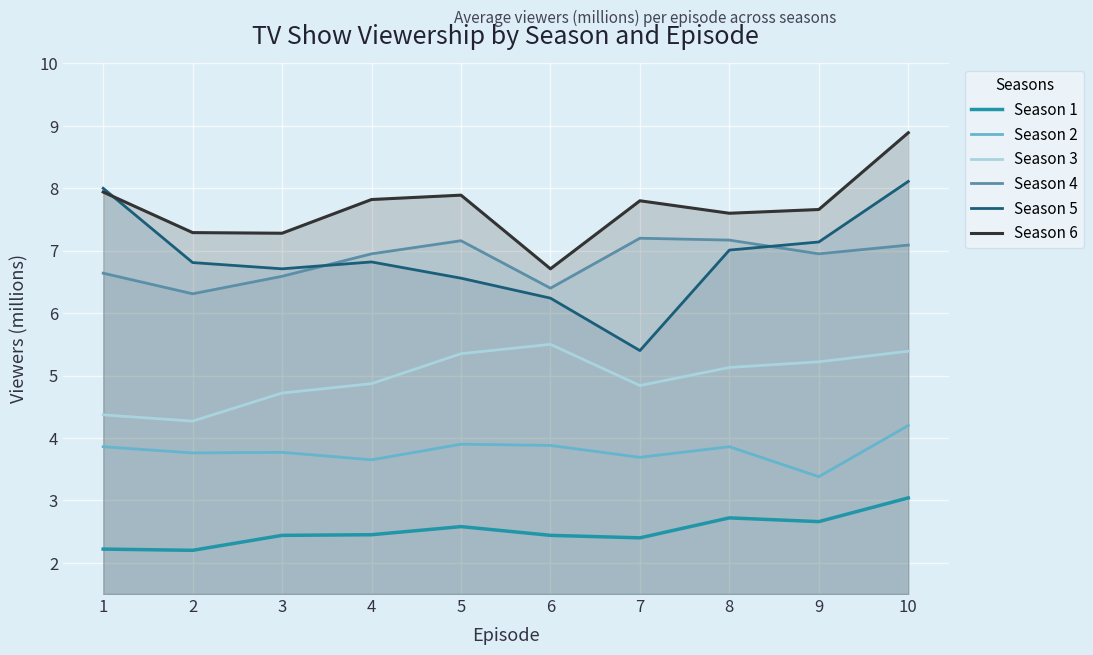

Reading left to right, list all the values displayed in this chart.

Season 1: 2.2	2.2	2.4	2.5	2.6	2.4	2.4	2.7	2.7	3.0
Season 2: 3.9	3.8	3.8	3.6	3.9	3.9	3.7	3.9	3.4	4.2
Season 3: 4.4	4.3	4.7	4.9	5.3	5.5	4.8	5.1	5.2	5.4
Season 4: 6.6	6.3	6.6	7.0	7.2	6.4	7.2	7.2	7.0	7.1
Season 5: 8.0	6.8	6.7	6.8	6.6	6.2	5.4	7.0	7.1	8.1
Season 6: 7.9	7.3	7.3	7.8	7.9	6.7	7.8	7.6	7.7	8.9